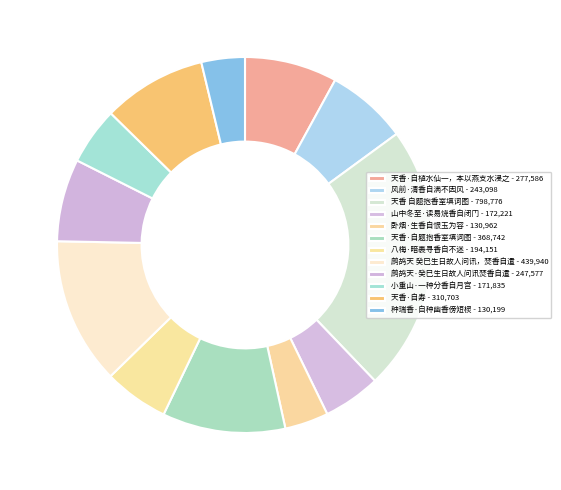

Count the number of slices in the pie.

12